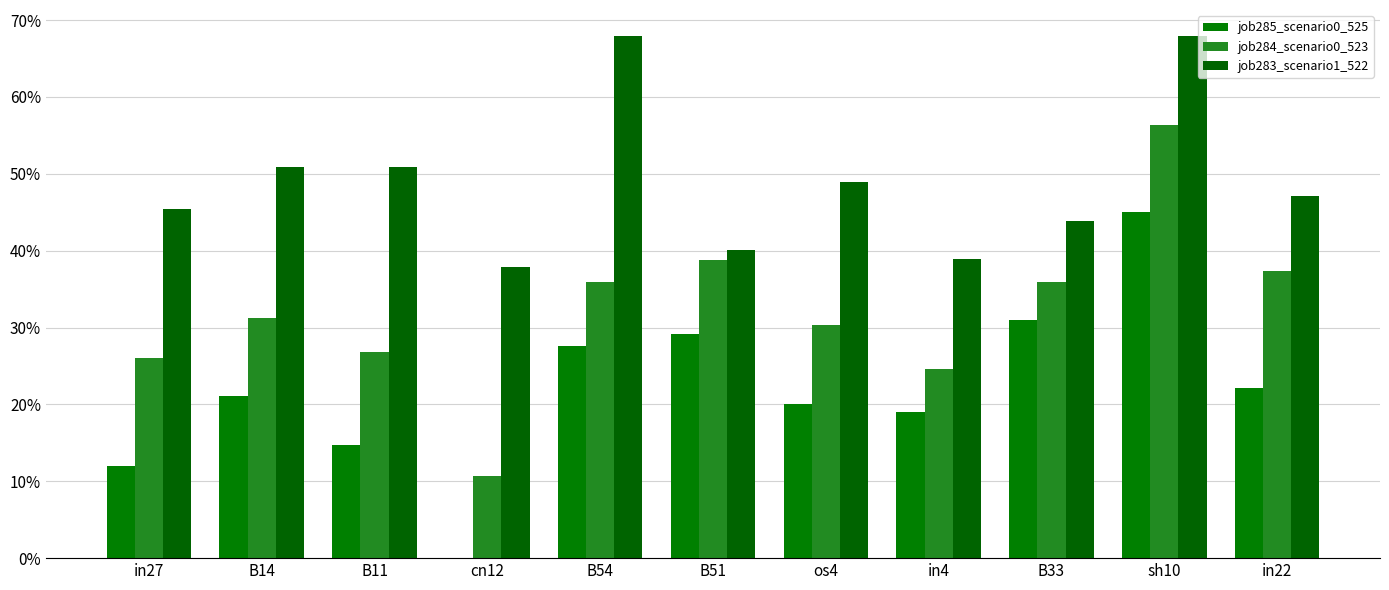

Does the chart contain stacked bars?

No